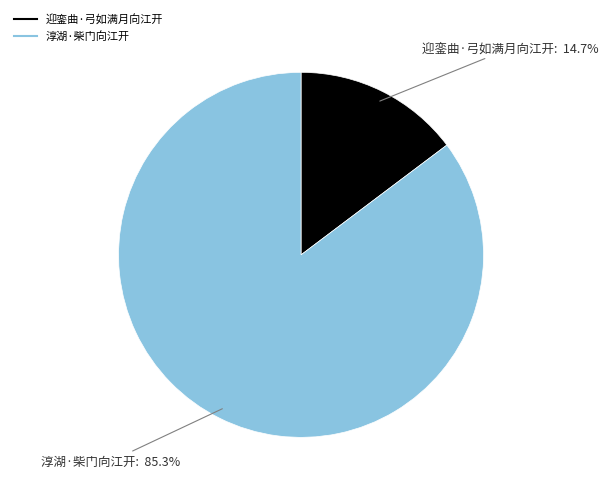

Approximately how many times larger is the value at 迎銮曲·弓如满月向江开 compared to 淳湖·柴门向江开?

0.2